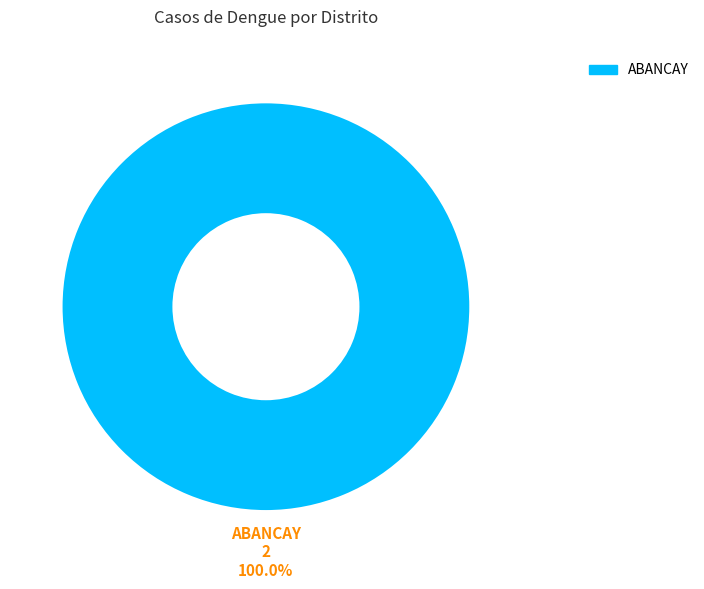

Does any single category account for the majority?

Yes